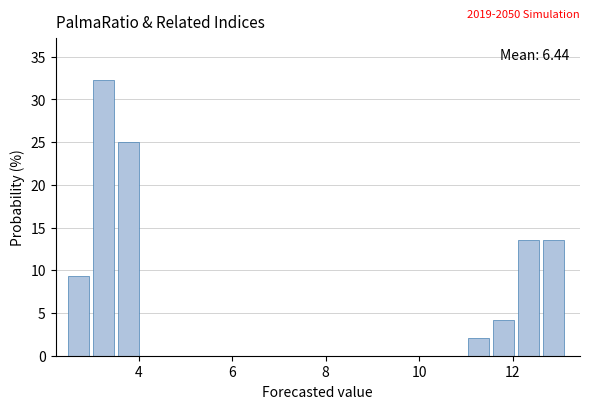

Around what value on the x-axis is the tallest bar? Give the approximate position of its centre, as read against the axis.

3.2